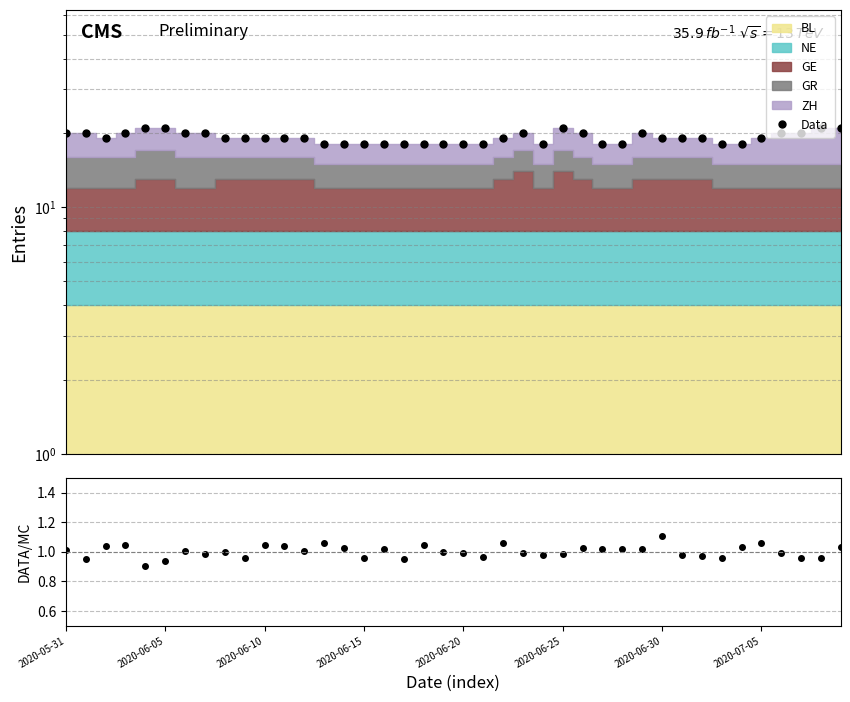

Count the number of categories in the chart.

40